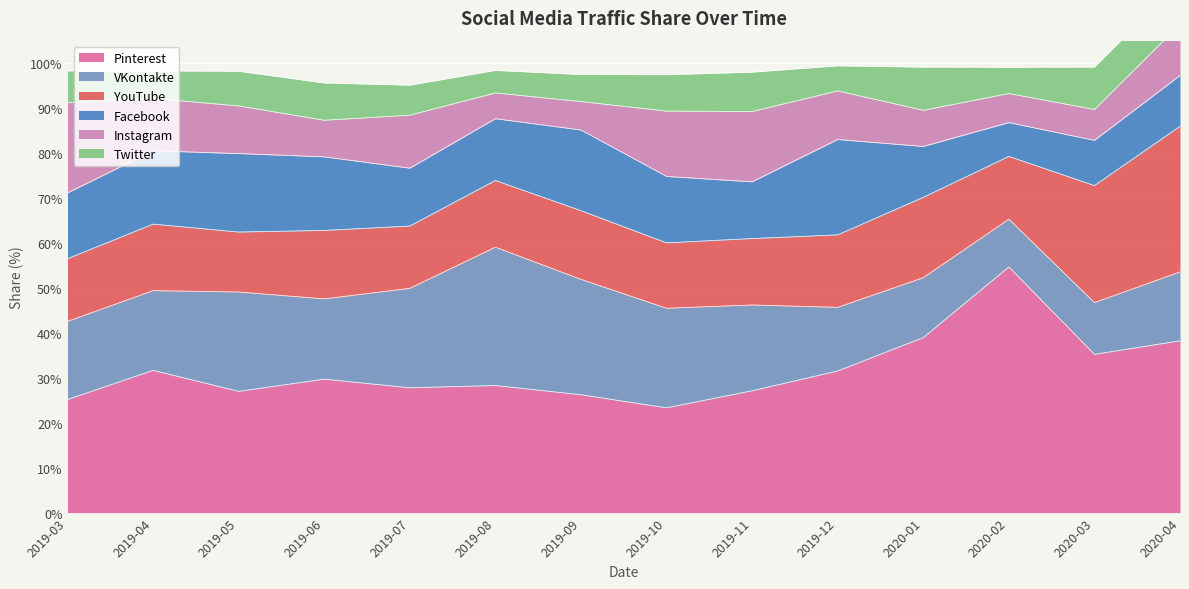

What is the lowest value of the YouTube series?

13.3